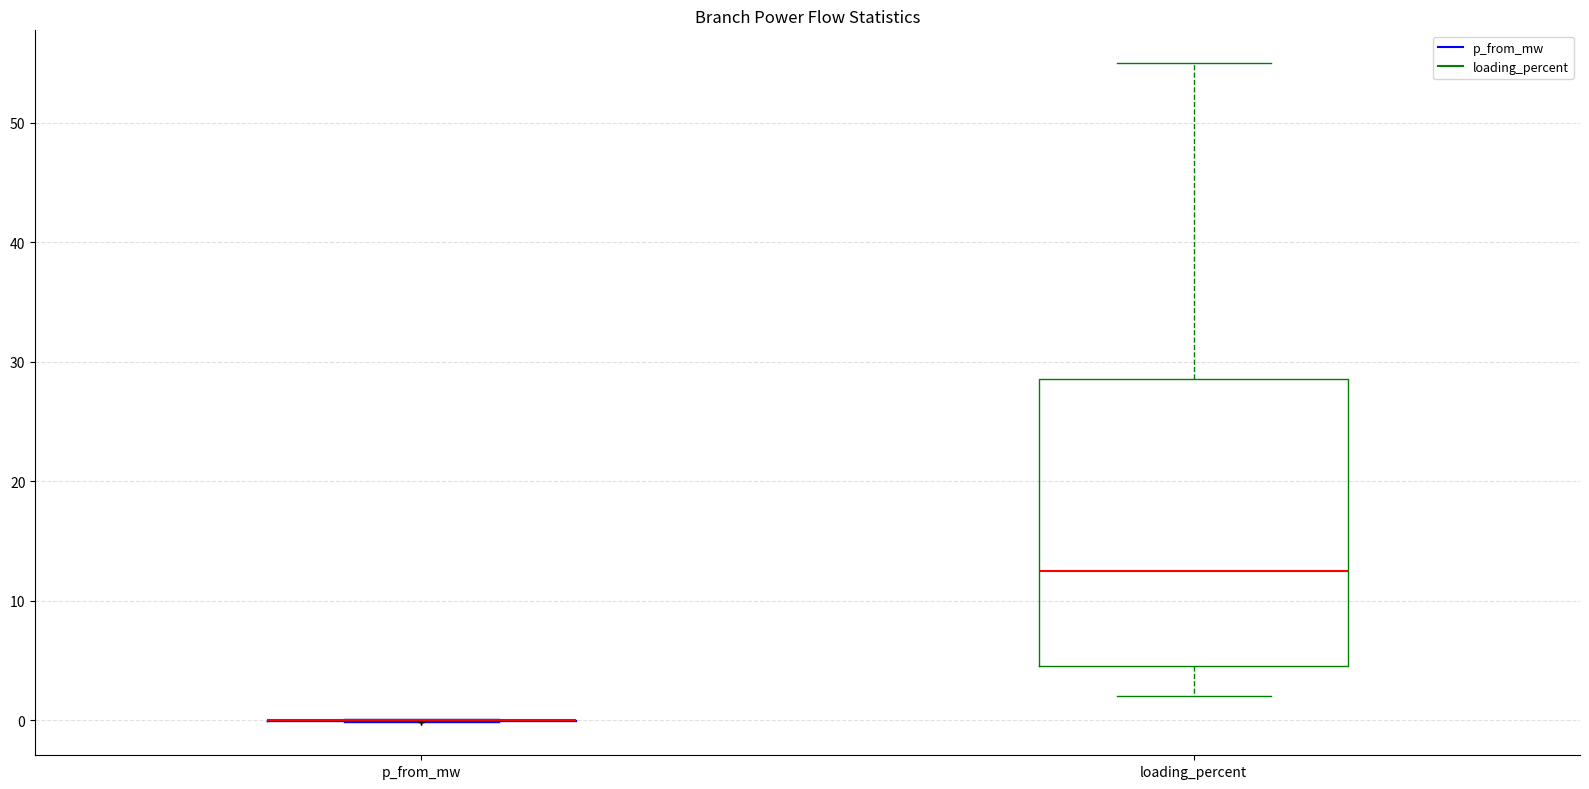

Which box is the tallest, from its lower edge to its upper edge?

loading_percent